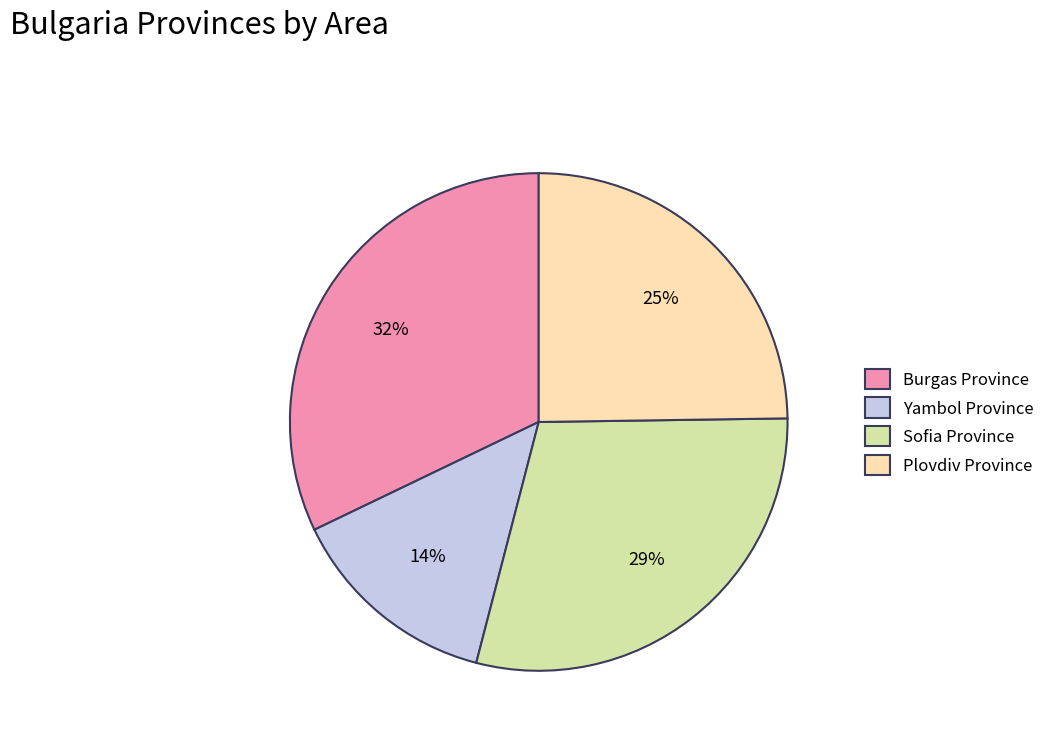

Which slice is the largest?

Burgas Province